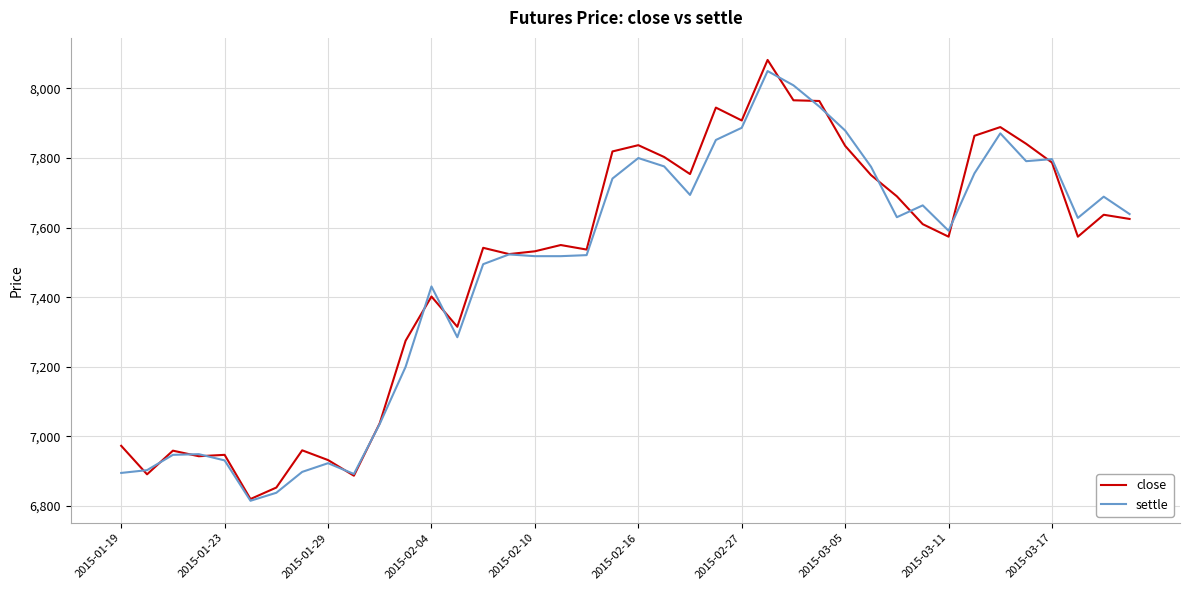

Which series has the largest total across all categories?

close